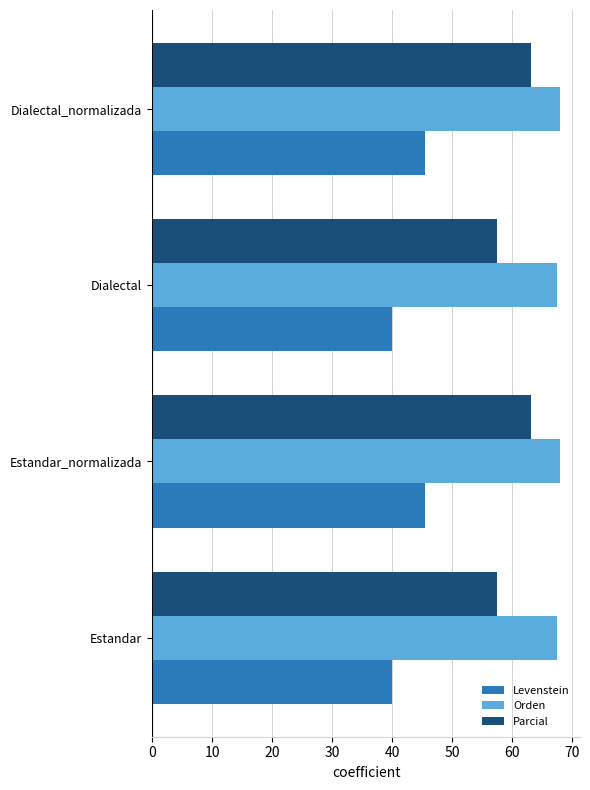

Read the Levenstein value at Dialectal.

39.9